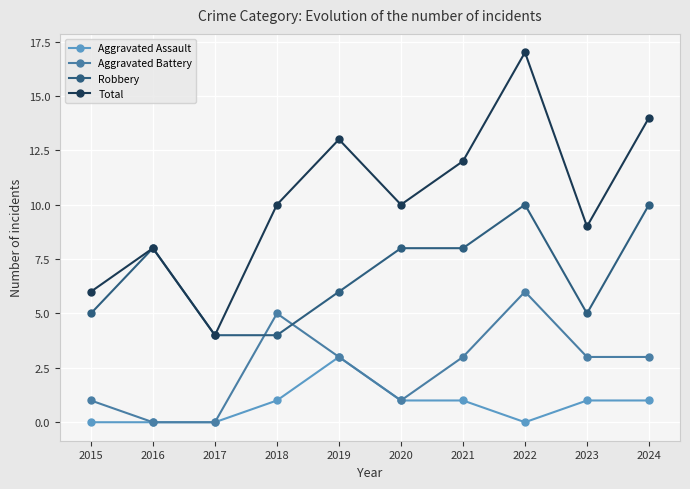

Is the value of Robbery at 2021 greater than the value of Total at 2018?

No